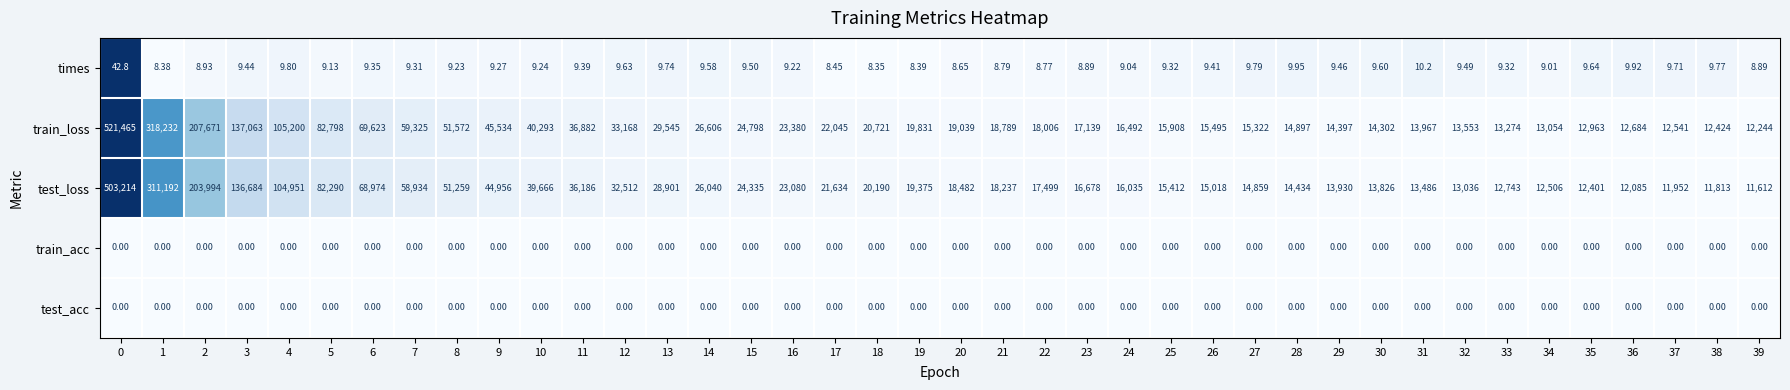

Which series has the largest total across all categories?

train_loss